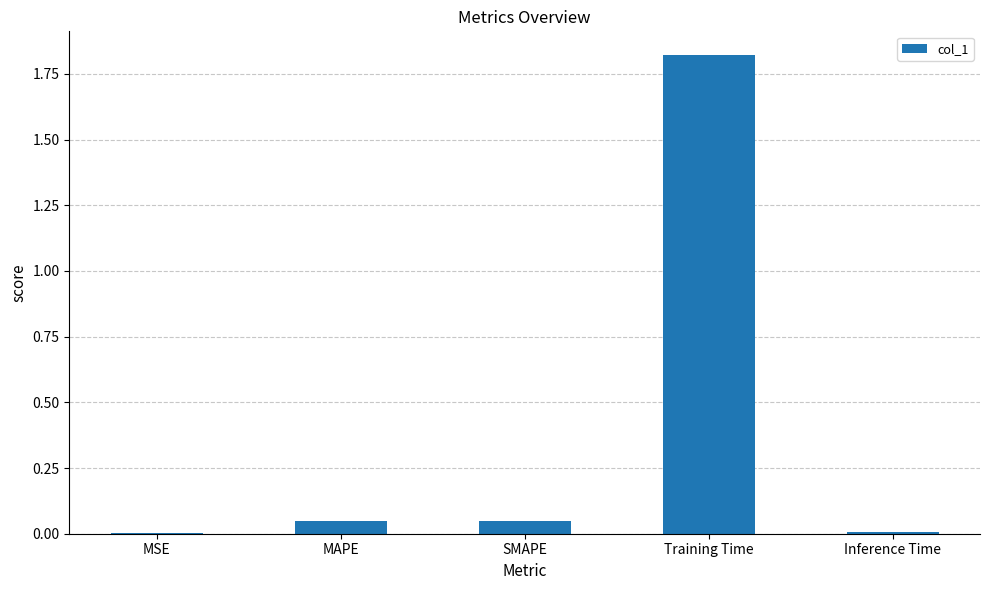

The value at SMAPE is 0.0. True or false?

True